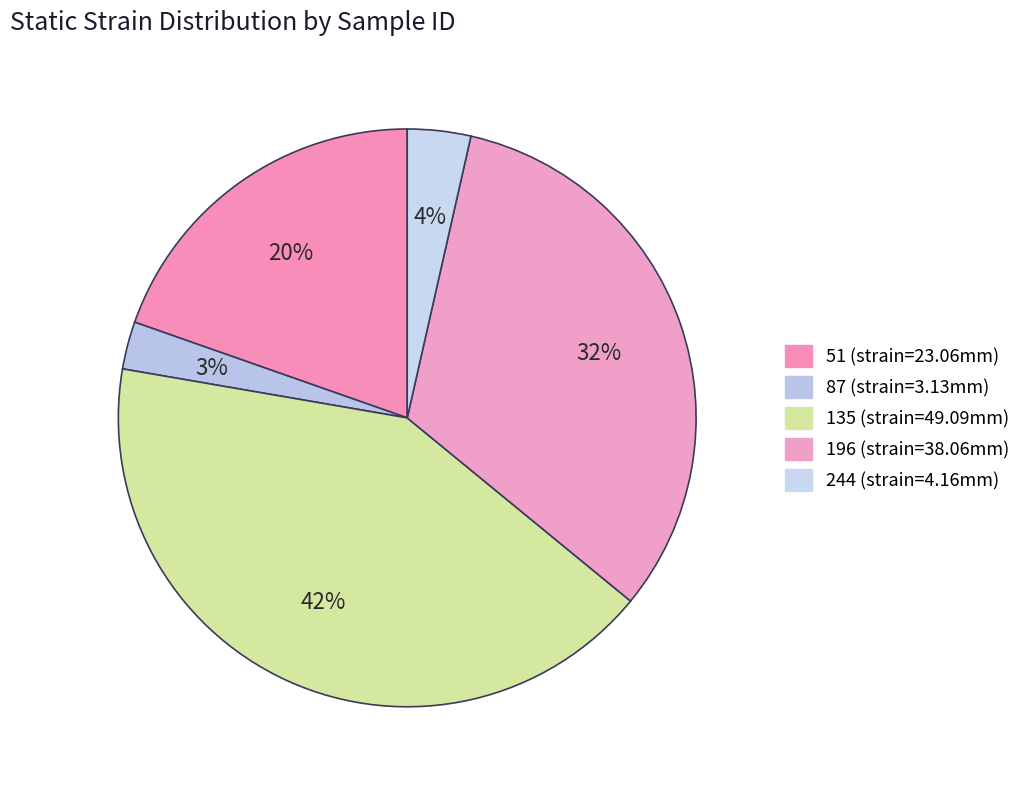

Does 135 account for over 50% of the chart?

No